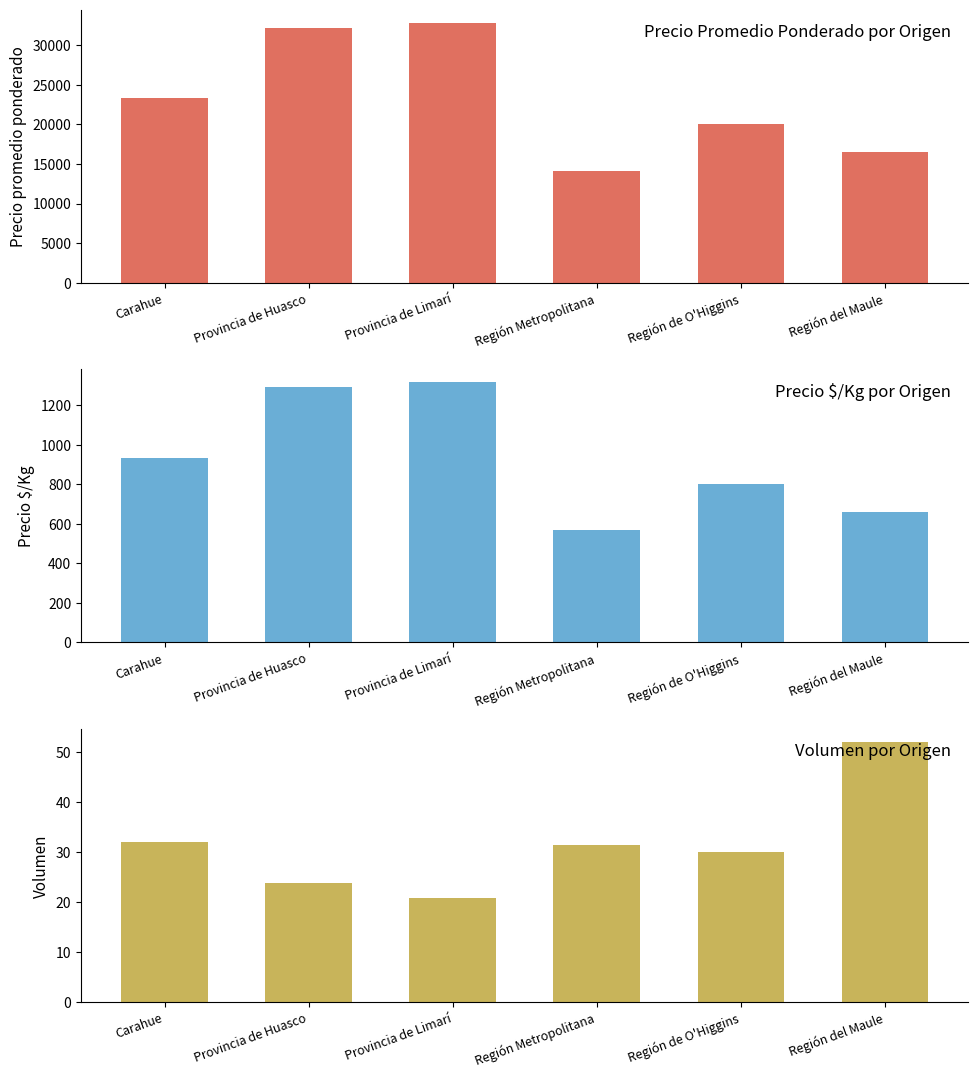

What are all the series names shown in the legend?

Precio promedio ponderado, Precio $/Kg, Volumen